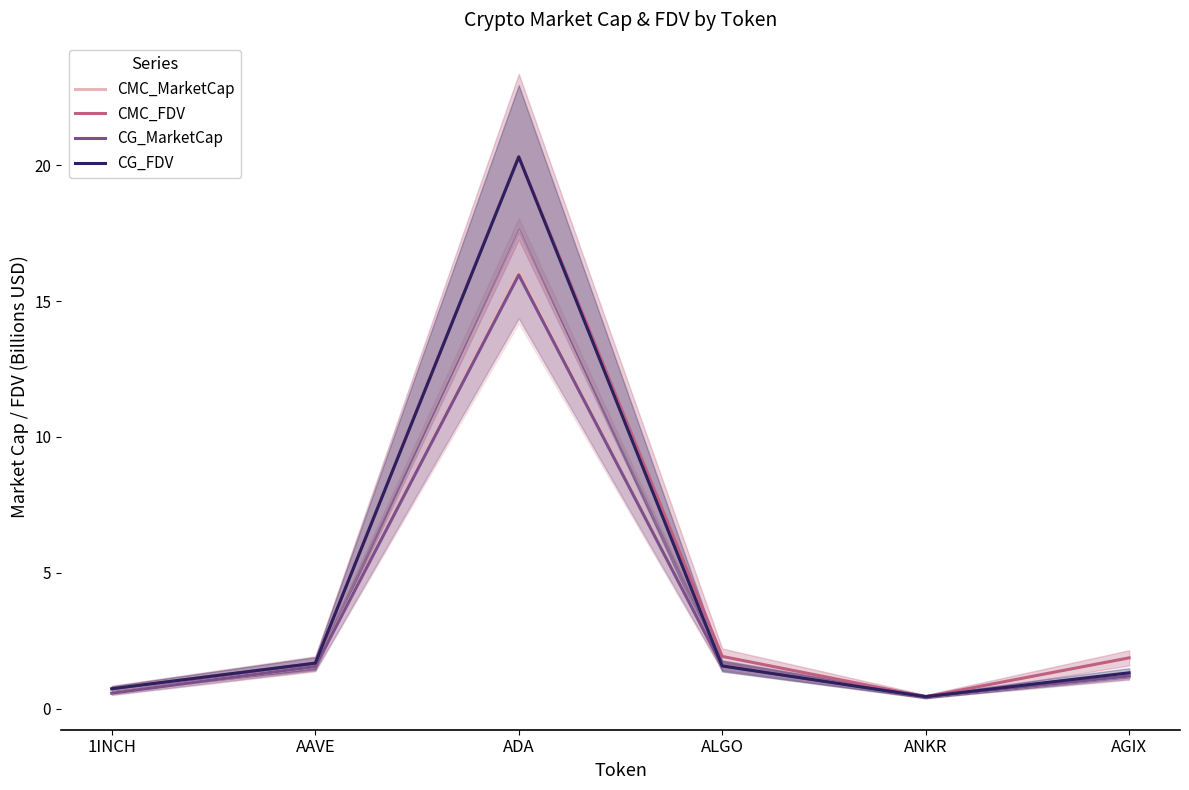

At how many categories does at least one series exceed 12?

1